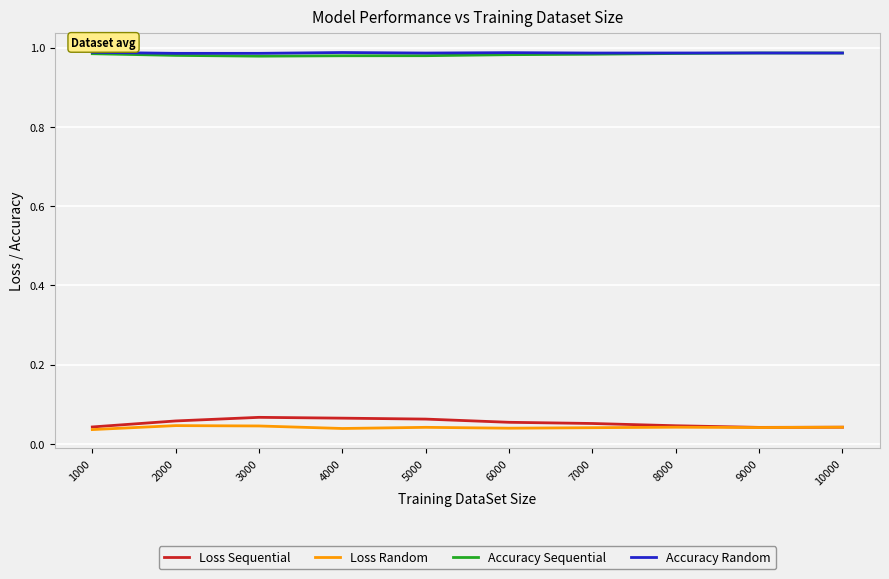

The value of Accuracy Sequential at 8000 is 1.4. True or false?

False